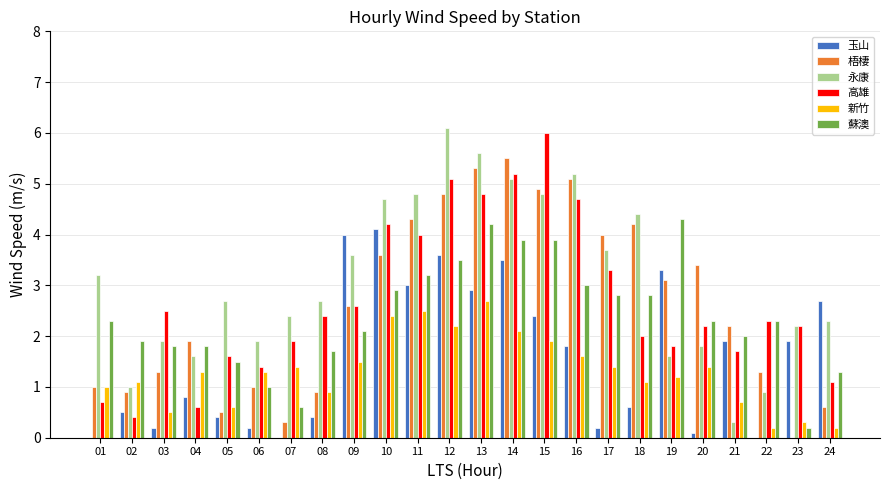

What is the sum of all 高雄 values?

64.7